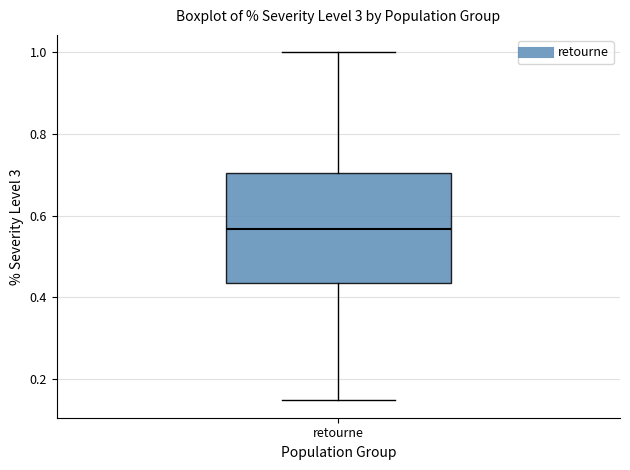

Transcribe this box plot: give where the median line is, the range the box spans, and where the two whiskers end, as read against the y-axis. The values are not printed on the chart, so give them approximately, as read against the axis.

median 0.56, box 0.44 to 0.70, whiskers 0.14 to 1.00